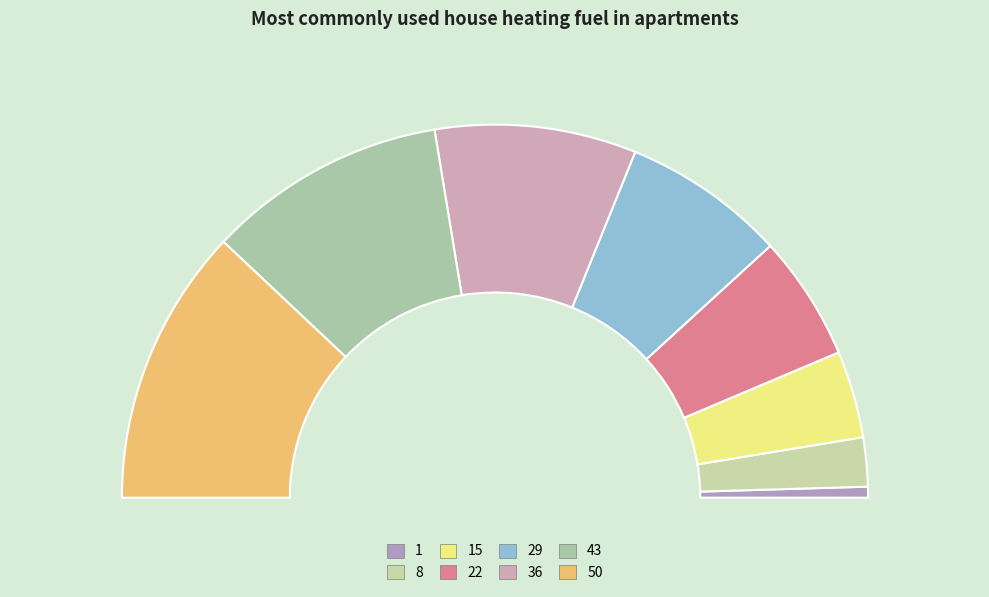

Which has a higher value, 43 or 1?

43